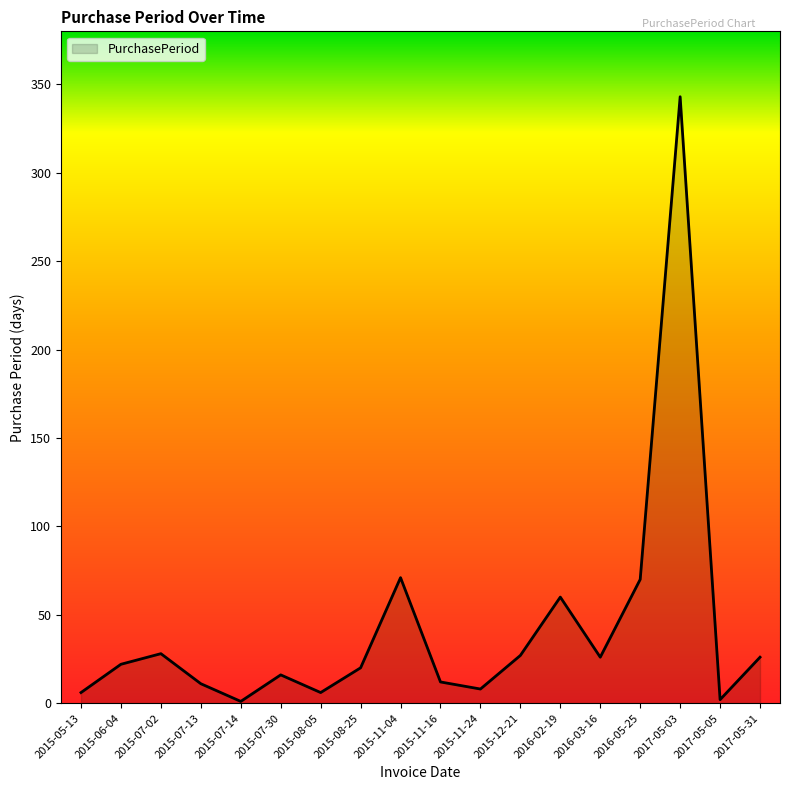

What is the change in value from 2015-07-13 to 2015-11-04?

+60